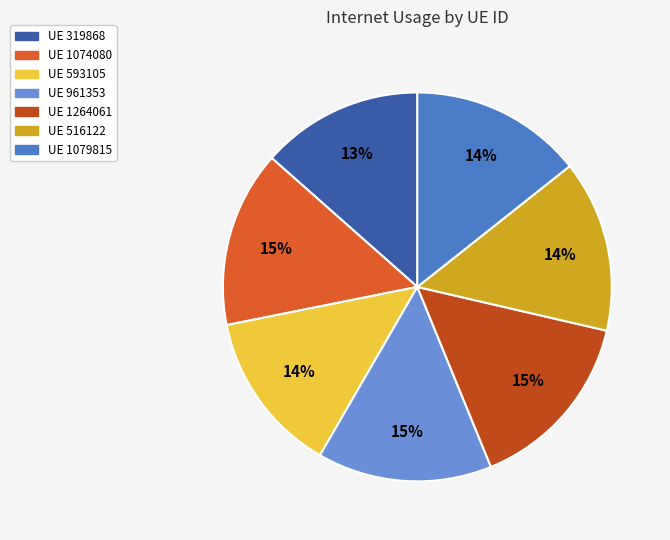

To the nearest percent, what is the difference between the largest and smallest slice percentages?

2%